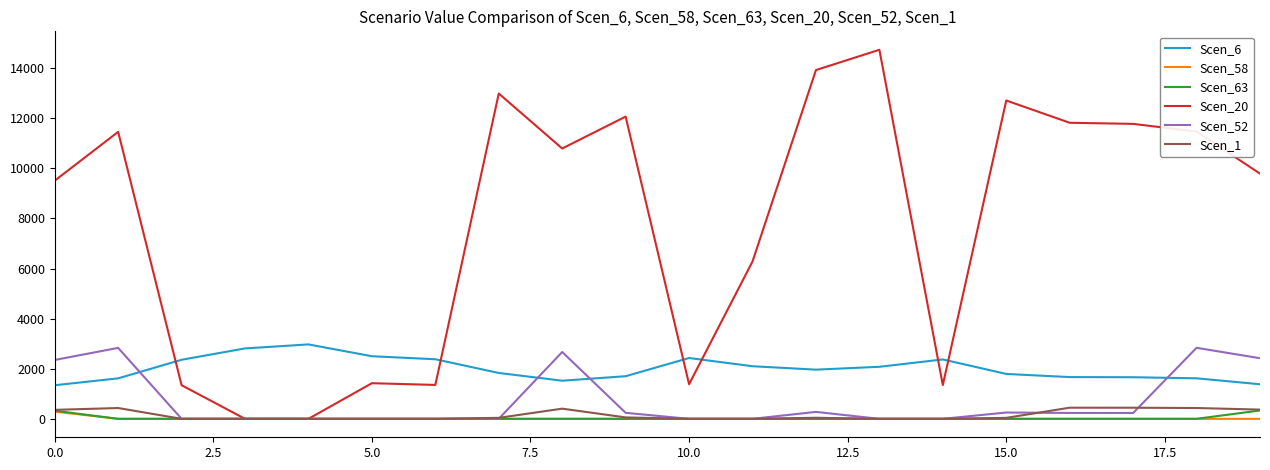

True or false: Scen_63 and Scen_6 intersect in this chart.

False